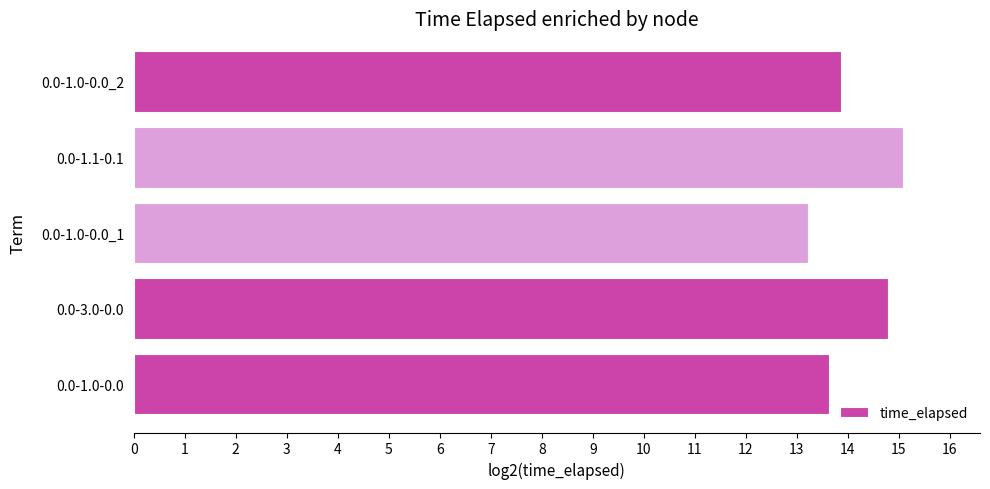

Is it true that the value at 0.0-3.0-0.0 is 3.2?

False